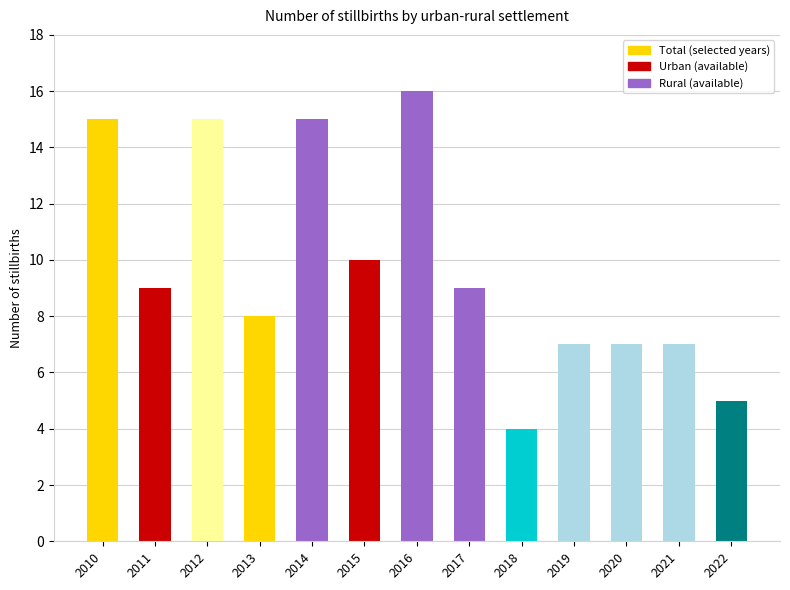

At which category does the chart reach its peak across all series?

2016